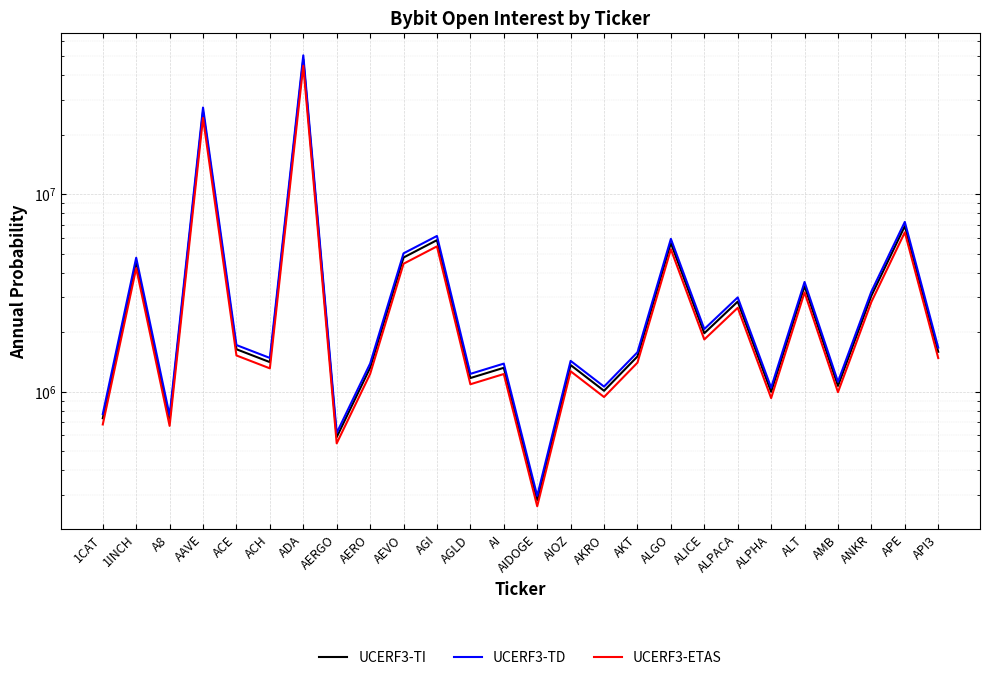

At which category does UCERF3-TD reach its first local peak?

1INCH